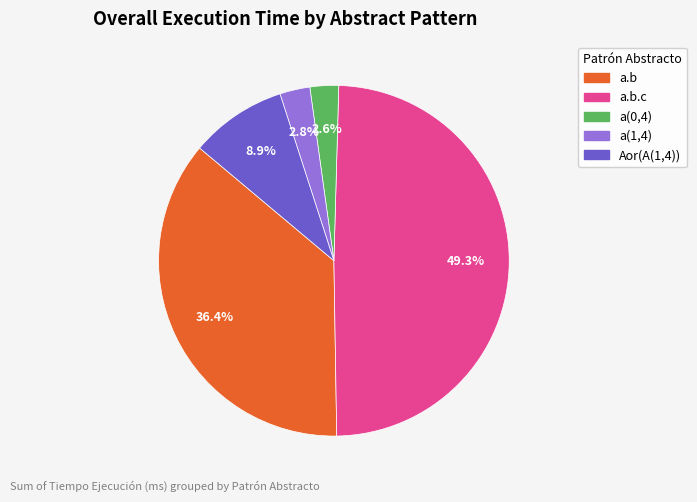

To the nearest percent, what is the average slice percentage?

20%